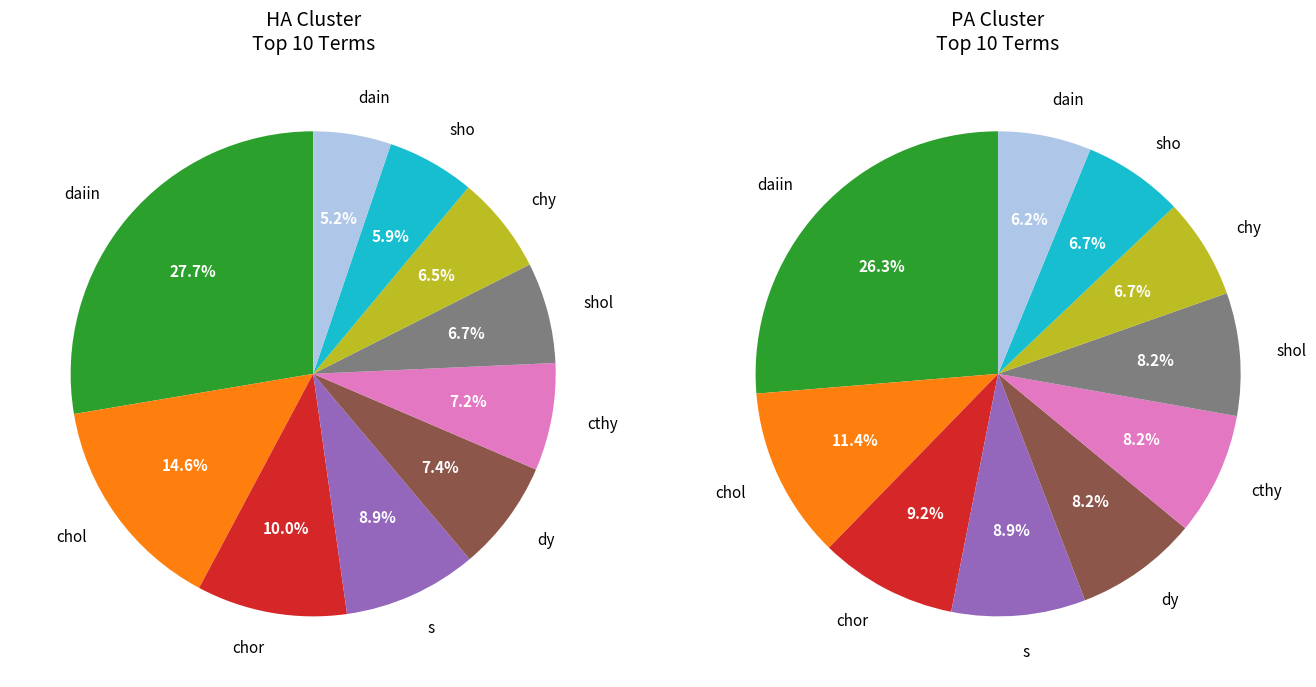

Count the number of slices in the pie.

10